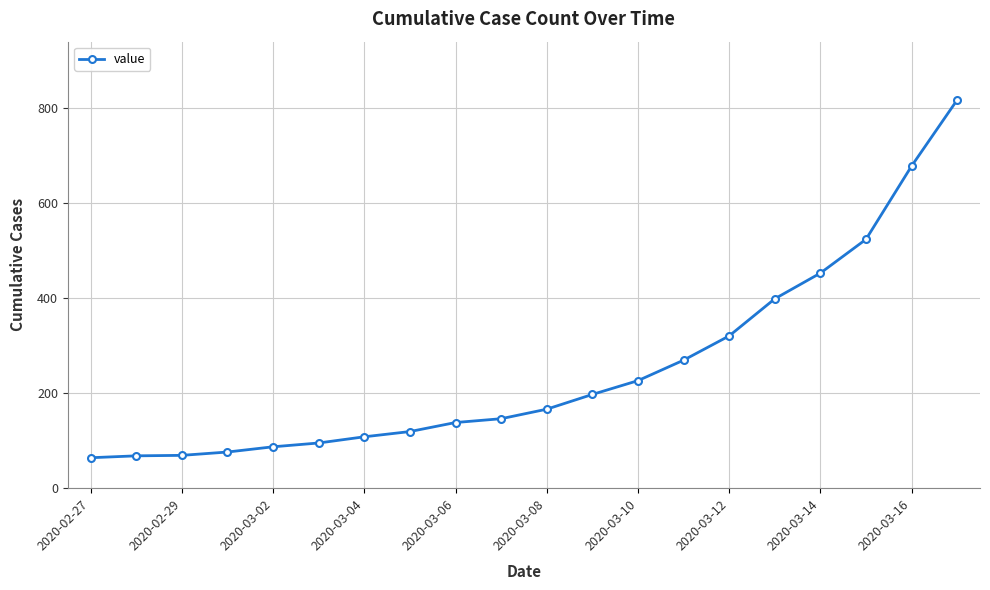

What is the sum of all values?

5014